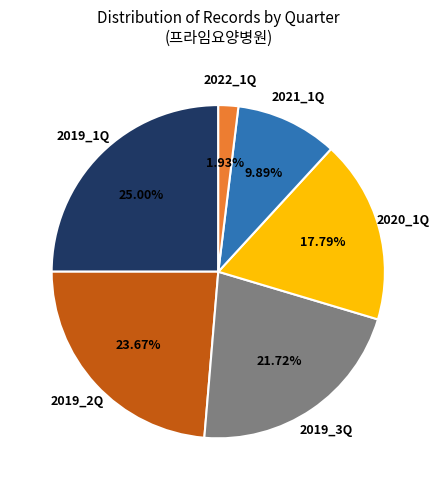

Does any single category account for the majority?

No